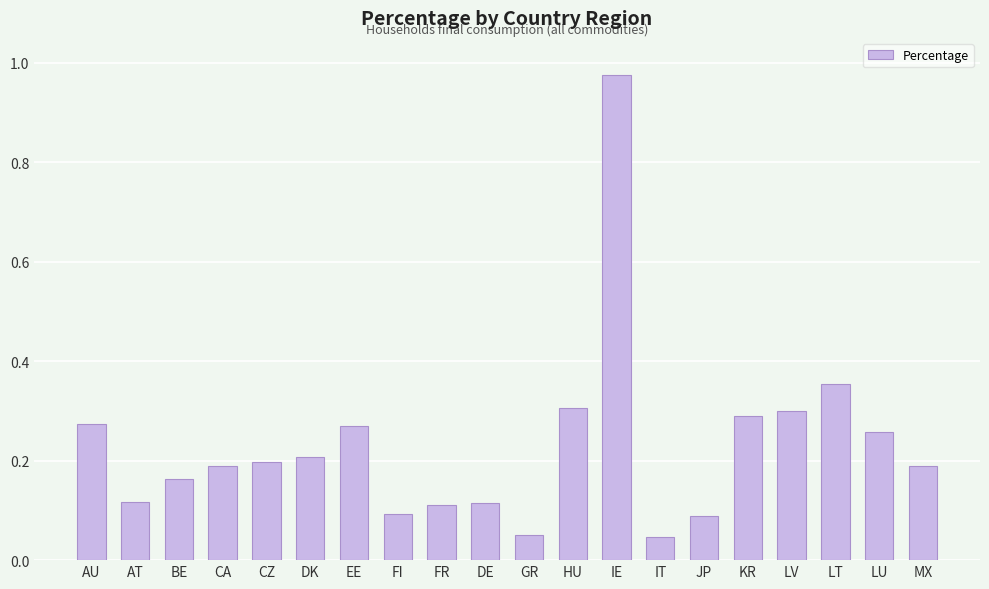

What is the label of the 7th bar from the left?

EE